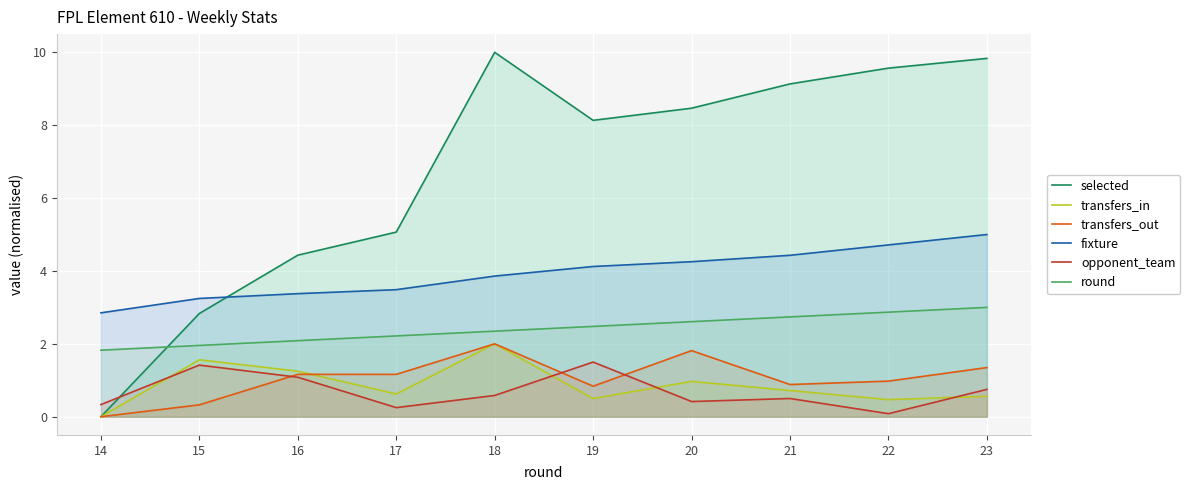

At 18, list the series in order from largest to smallest.

selected, fixture, round, transfers_in, transfers_out, opponent_team